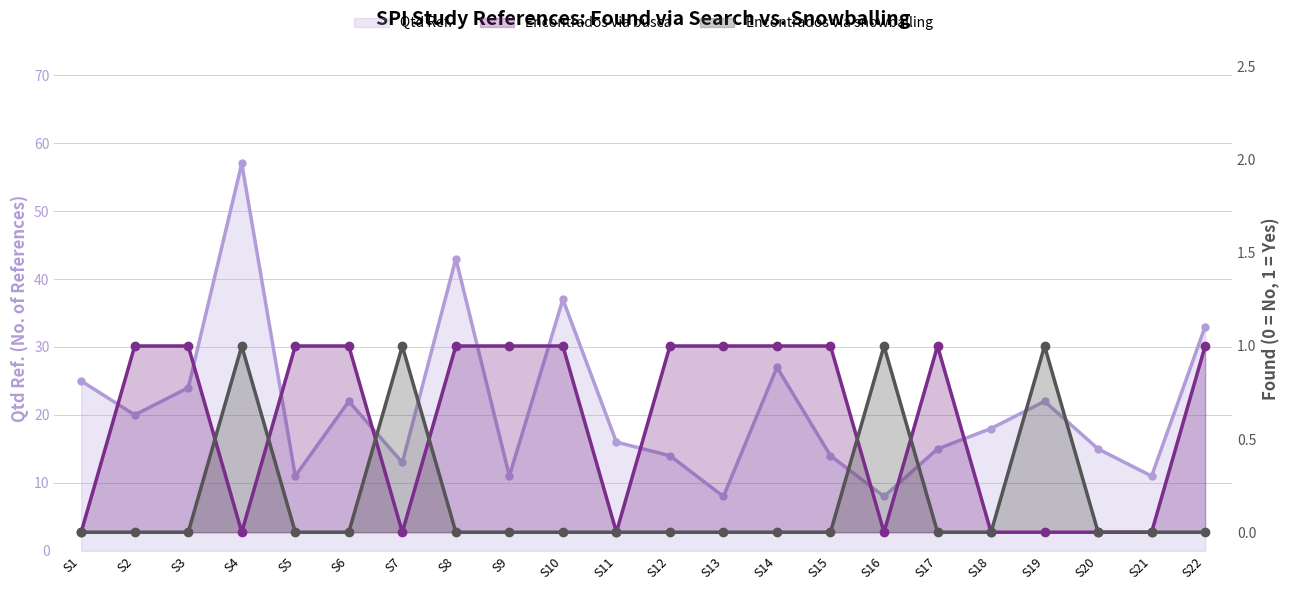

True or false: Qtd Ref. and Encontrados via busca intersect in this chart.

False